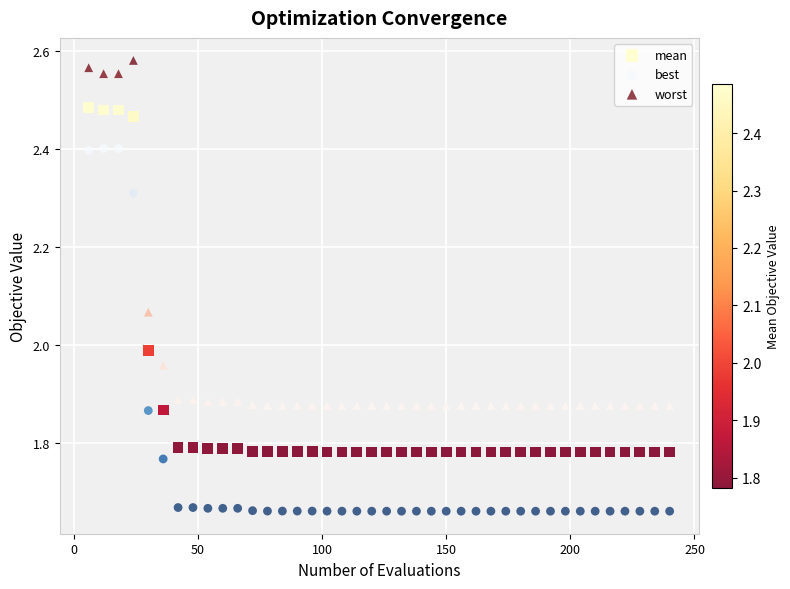

Across all data points, what is the range of X values (max minus min)?

234.0